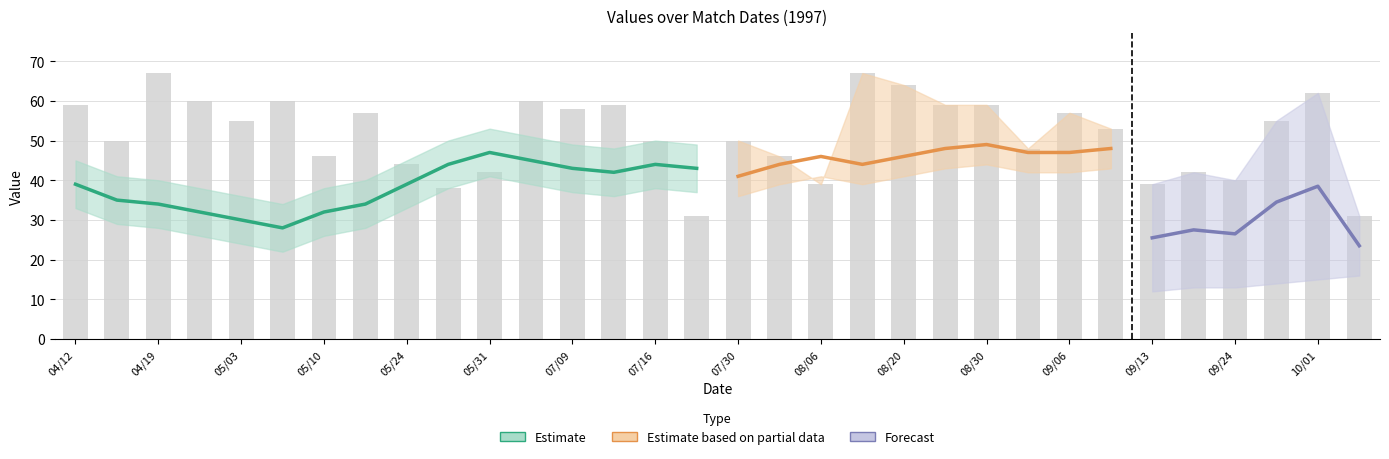

Which has a higher value, 09/27 or 08/30?

08/30